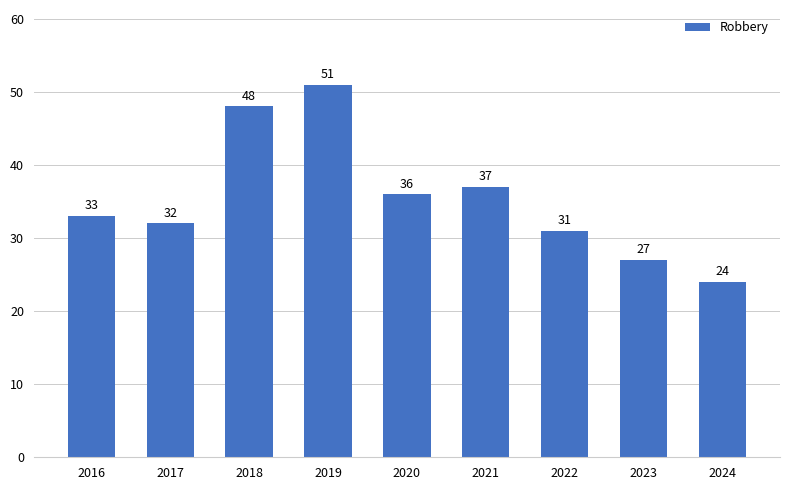

At which label is the value closest to 37?

2021